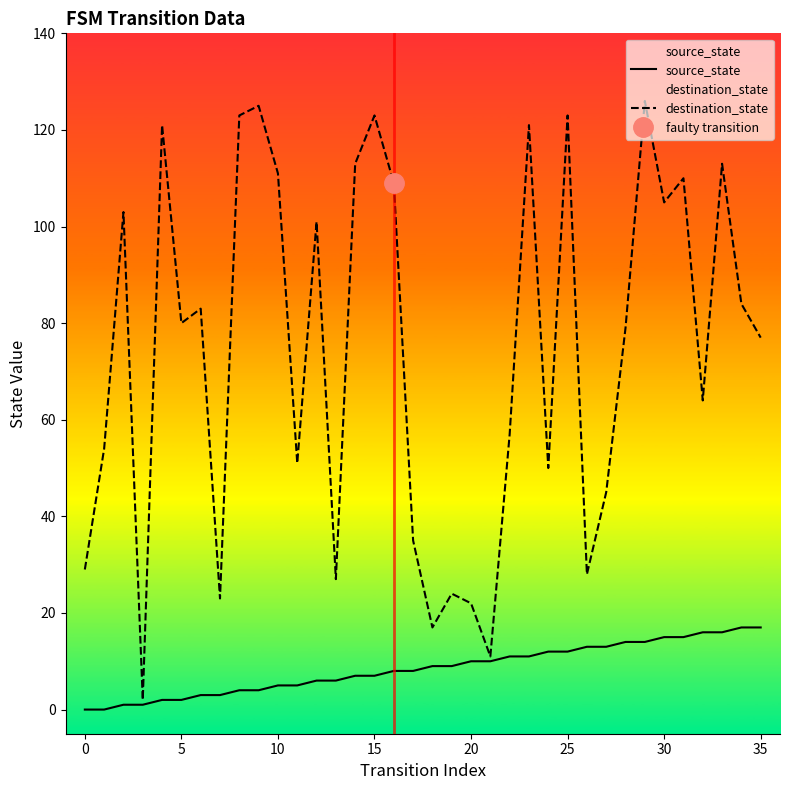

Is this an area chart (filled region under the line)?

No